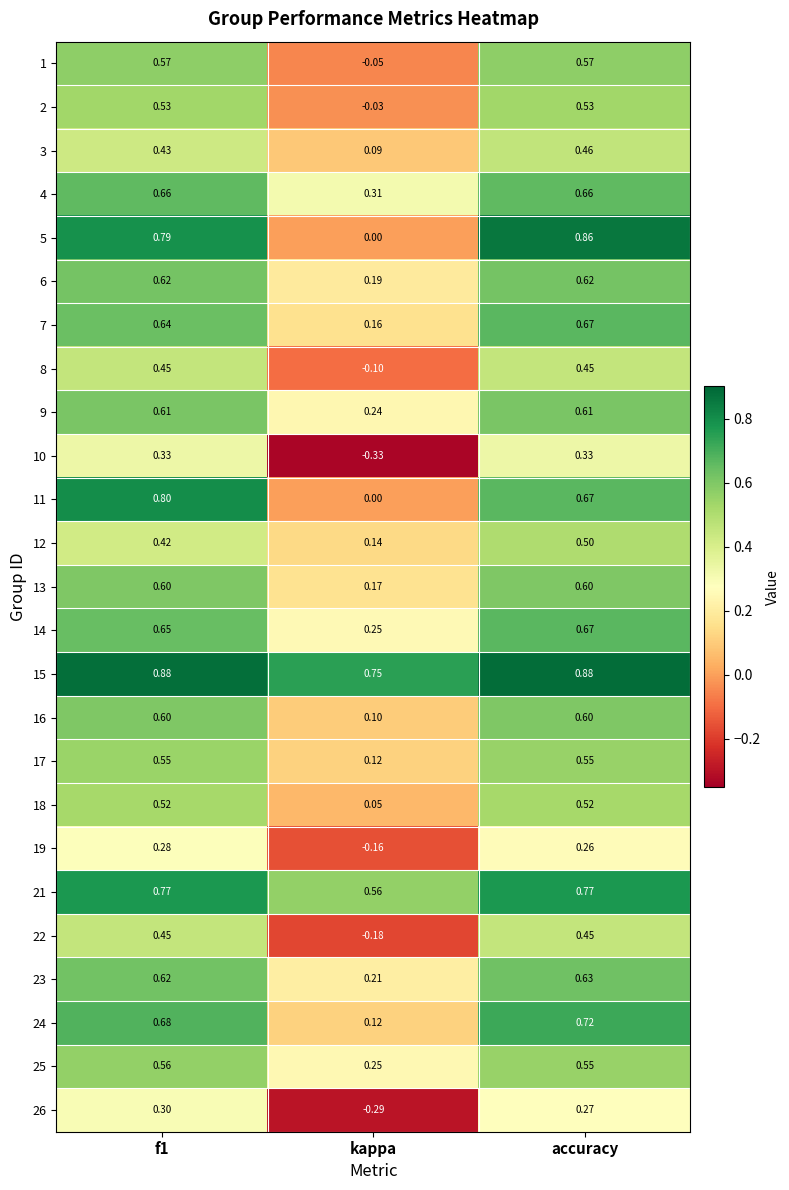

Is the value of 5 at accuracy greater than the value of 10 at f1?

Yes